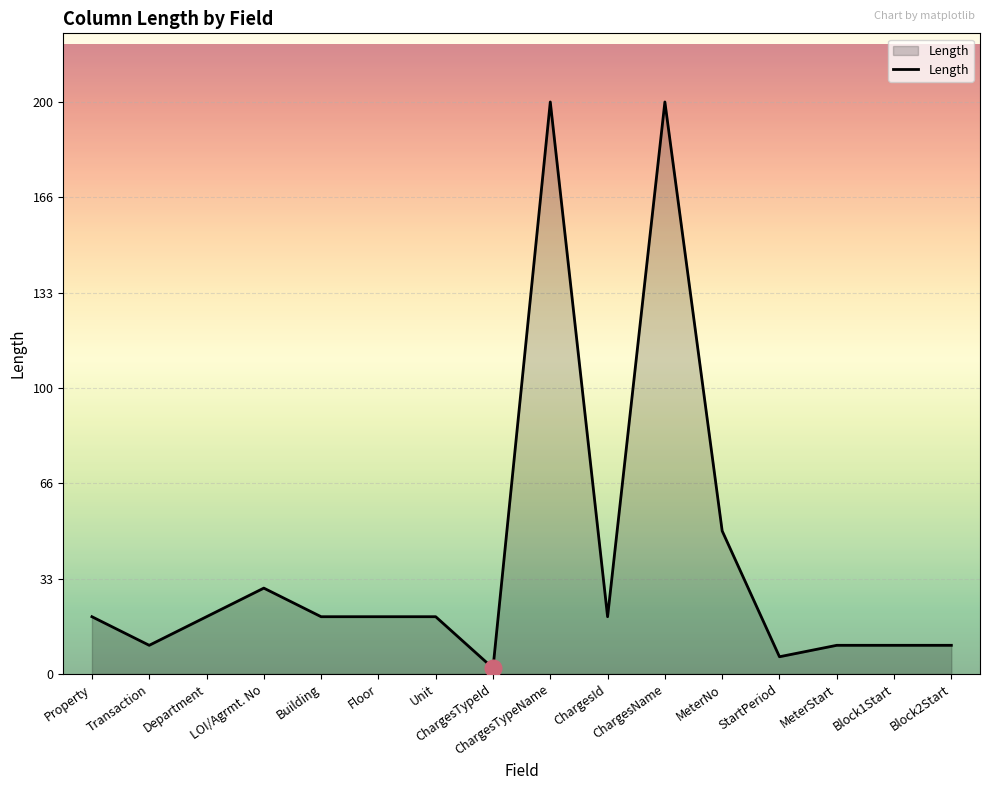

Approximately how many times larger is the value at Unit compared to Block1Start?

2.0